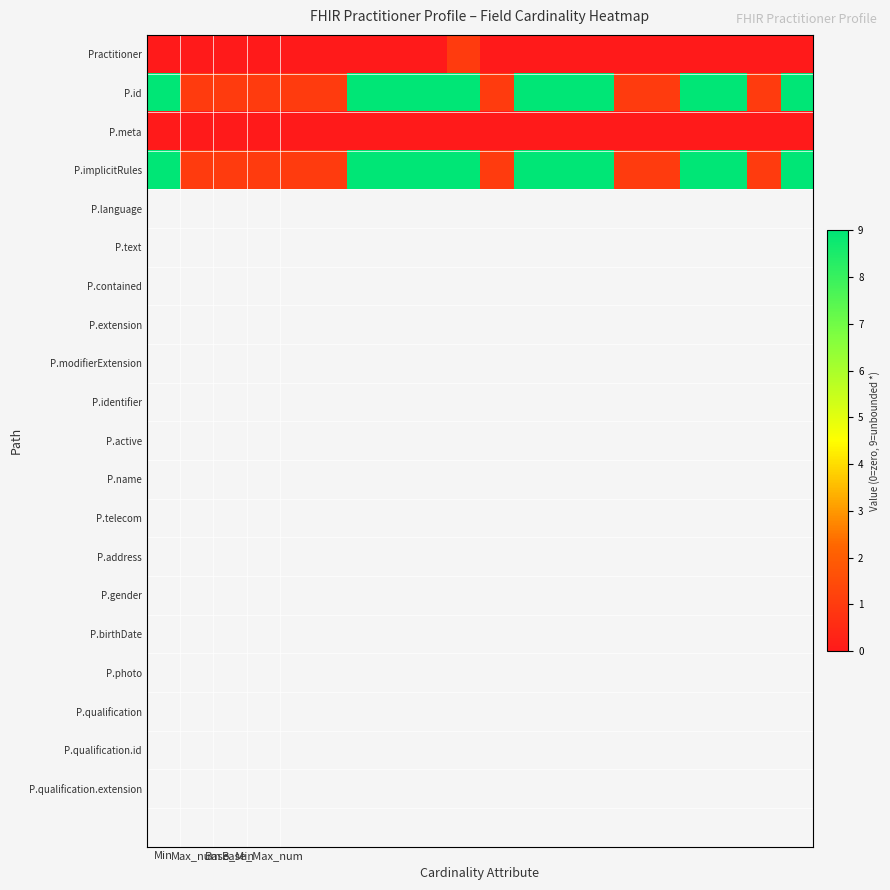

Which series has the largest total across all categories?

P.id